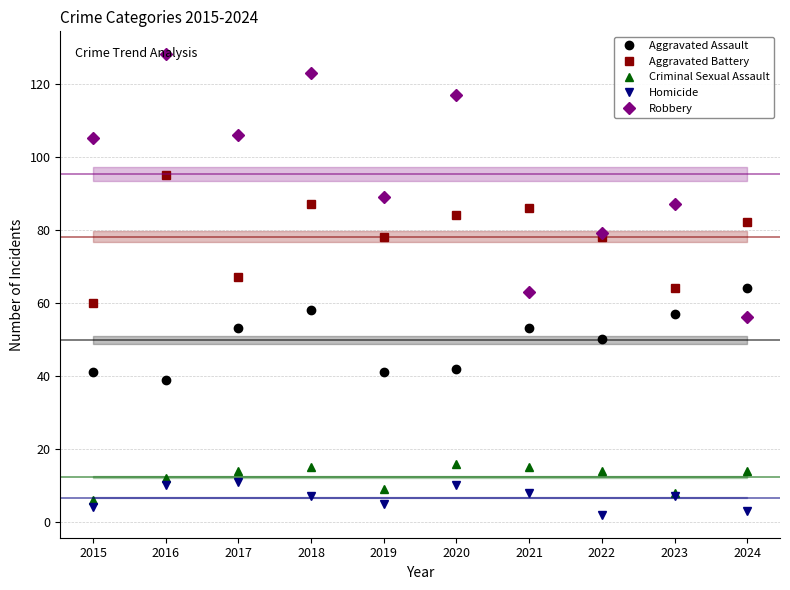

What is the value of the Homicide point at the 6th from the left?

10